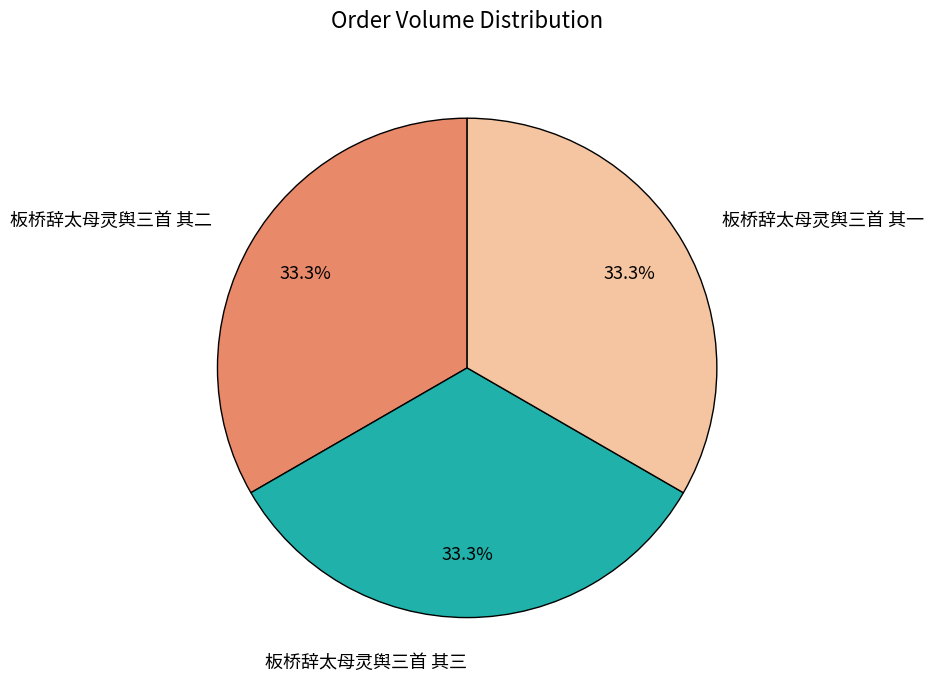

Count the number of slices in the pie.

3